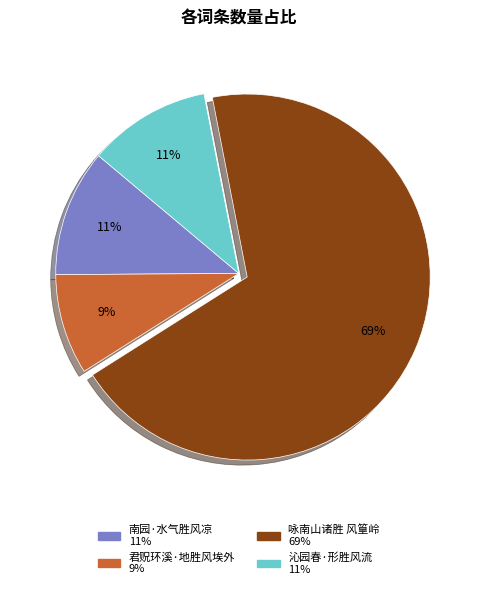

To the nearest percent, what is the difference between the 南园·水气胜风凉 and 君贶环溪·地胜风埃外 slice percentages?

2%